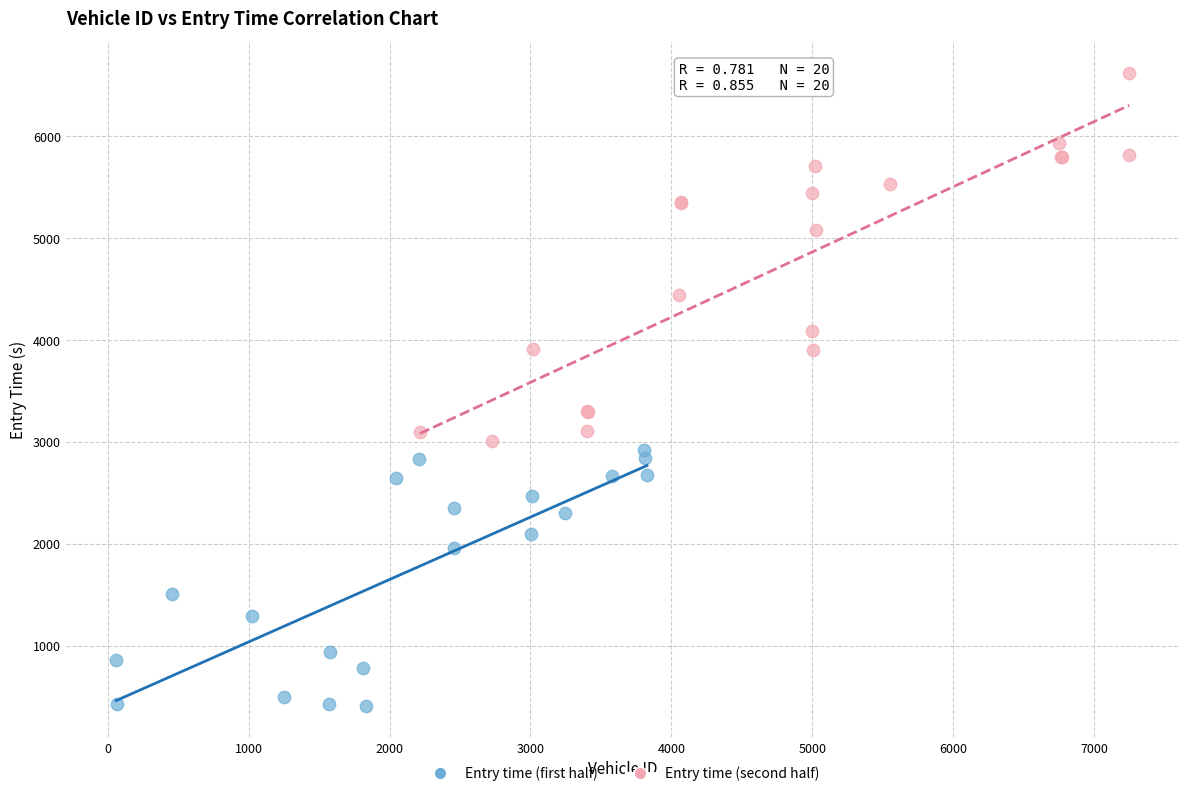

Which series contains the lowest Y value?

Entry time (first half)